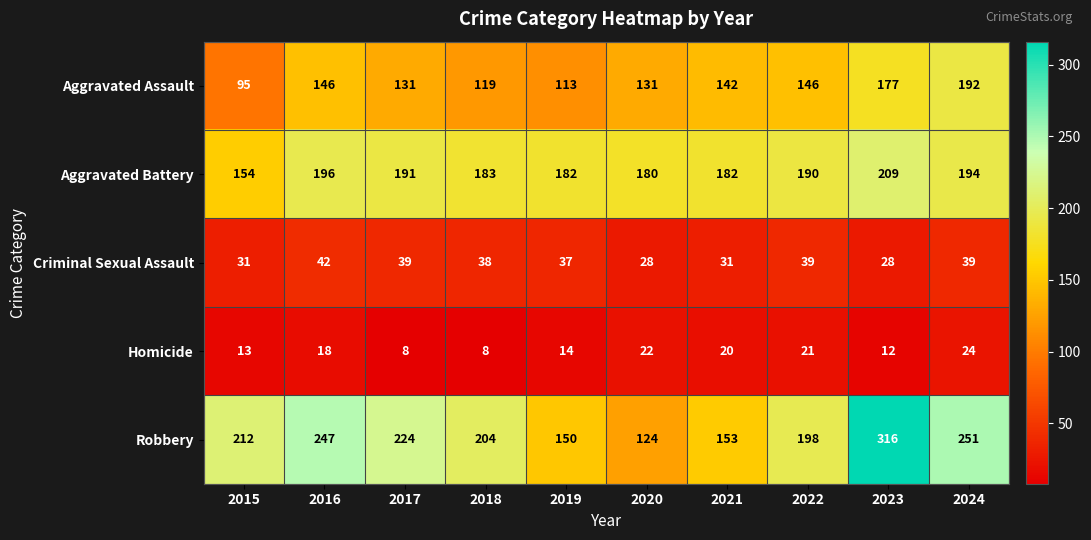

At how many categories does at least one series exceed 40?

10